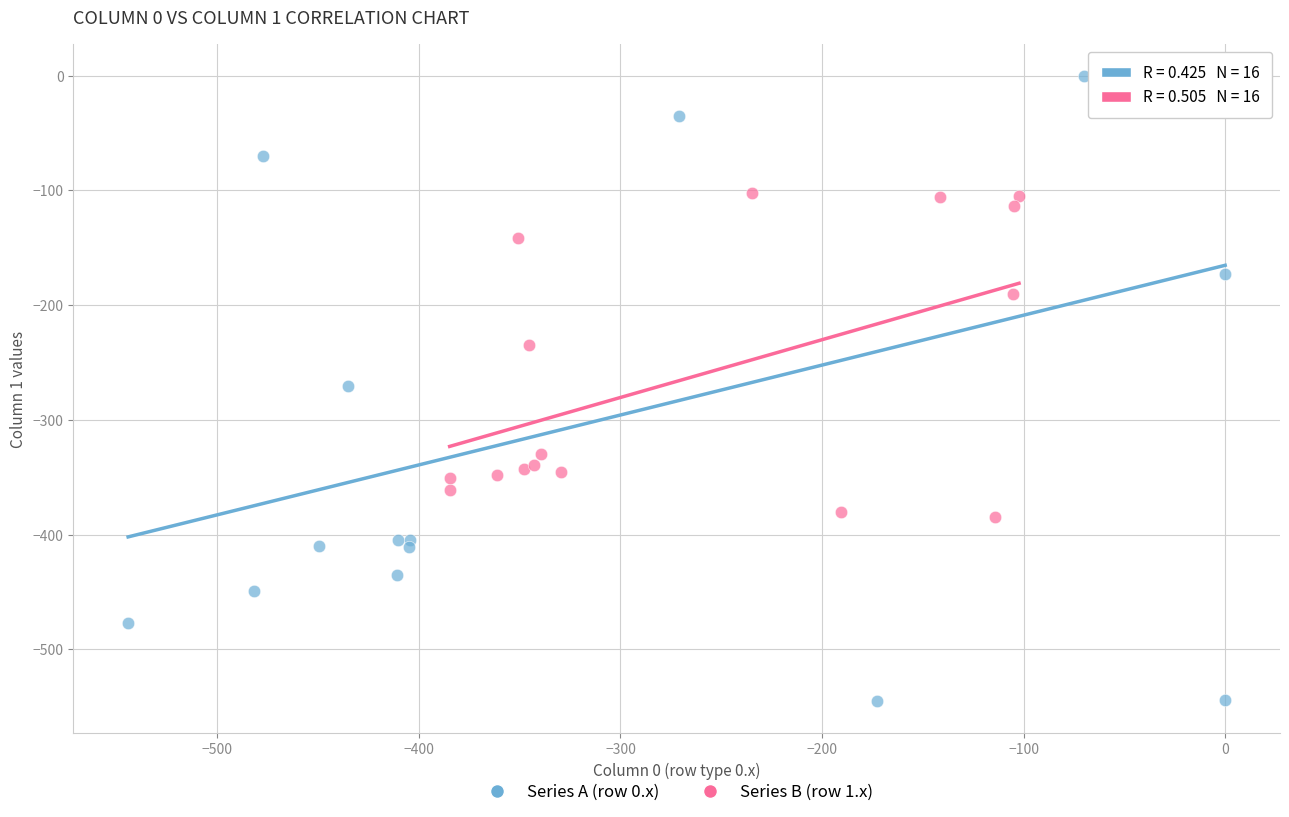

Which series contains the highest Y value?

Series A (row 0.x)